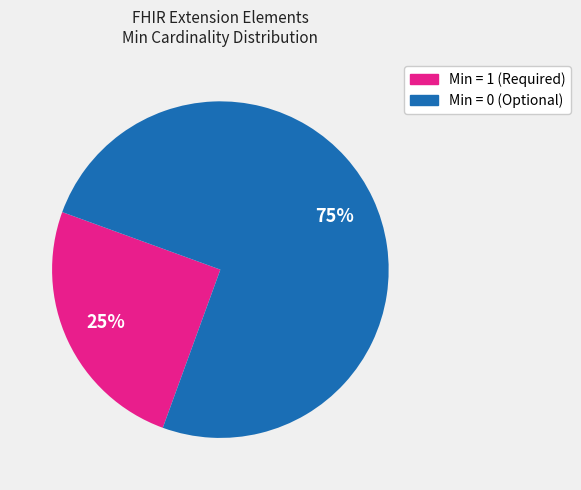

How many segments does this pie chart have?

2